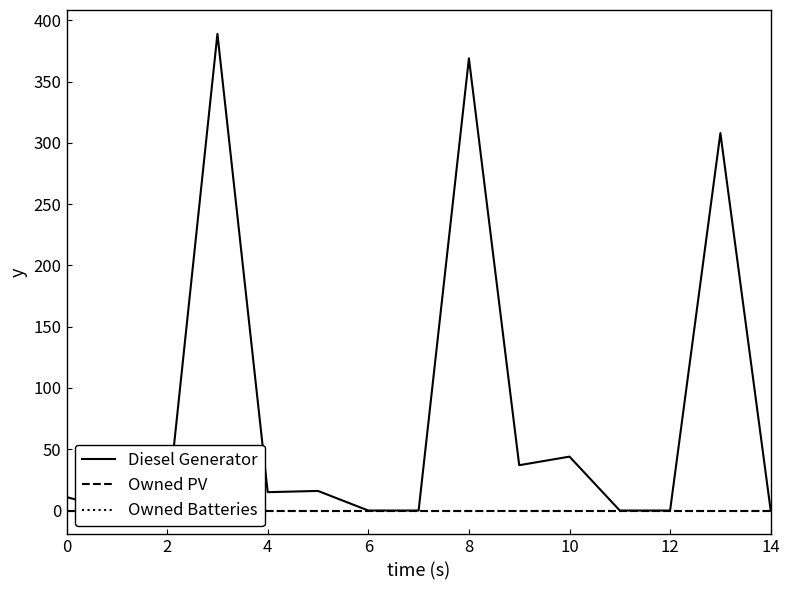

Does the chart display data point markers on the line(s)?

No